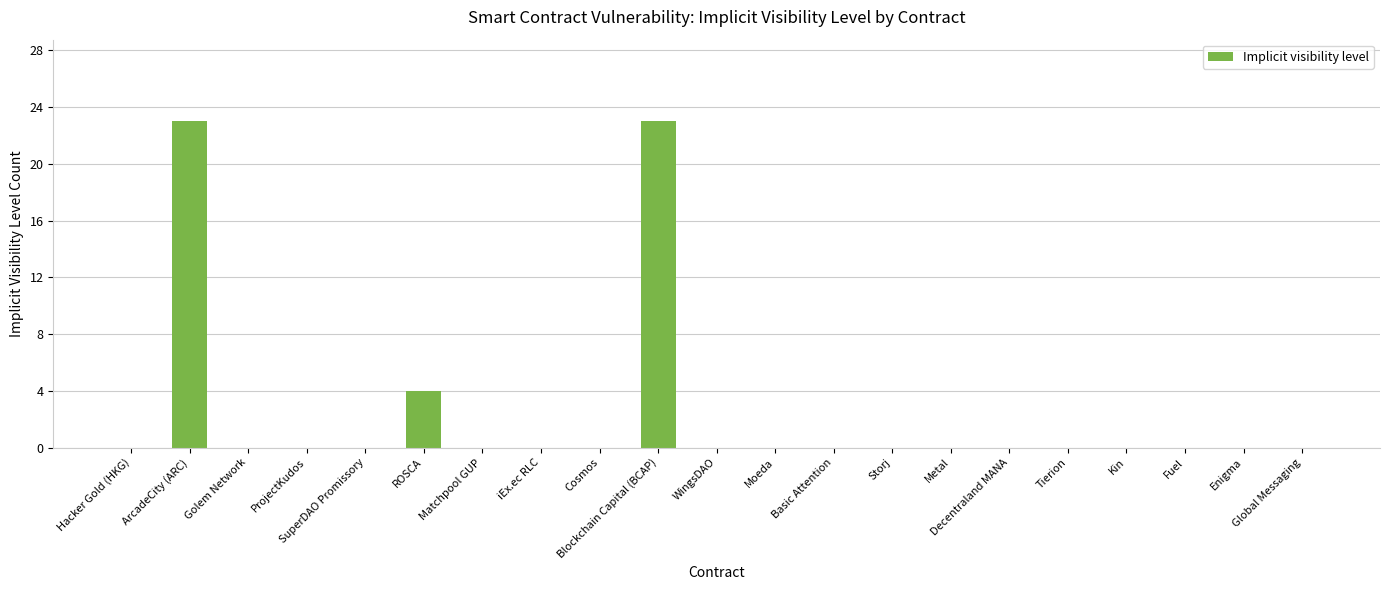

True or false: the data shows 8 at Hacker Gold (HKG).

False